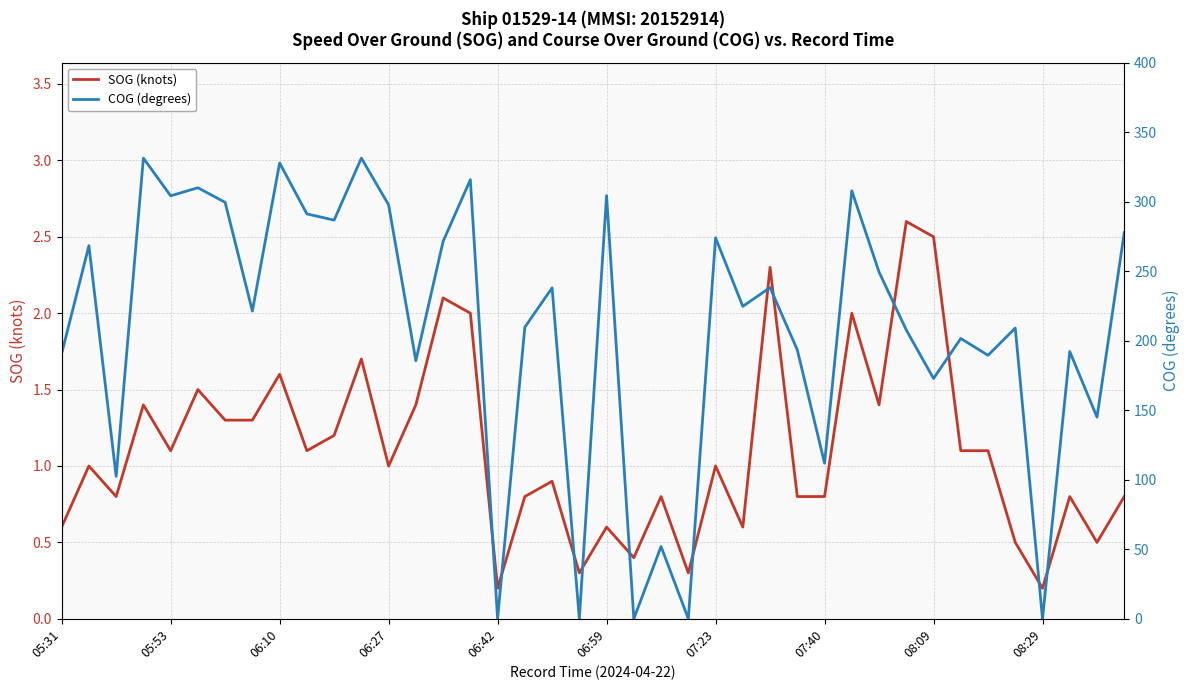

Does the chart display data point markers on the line(s)?

No